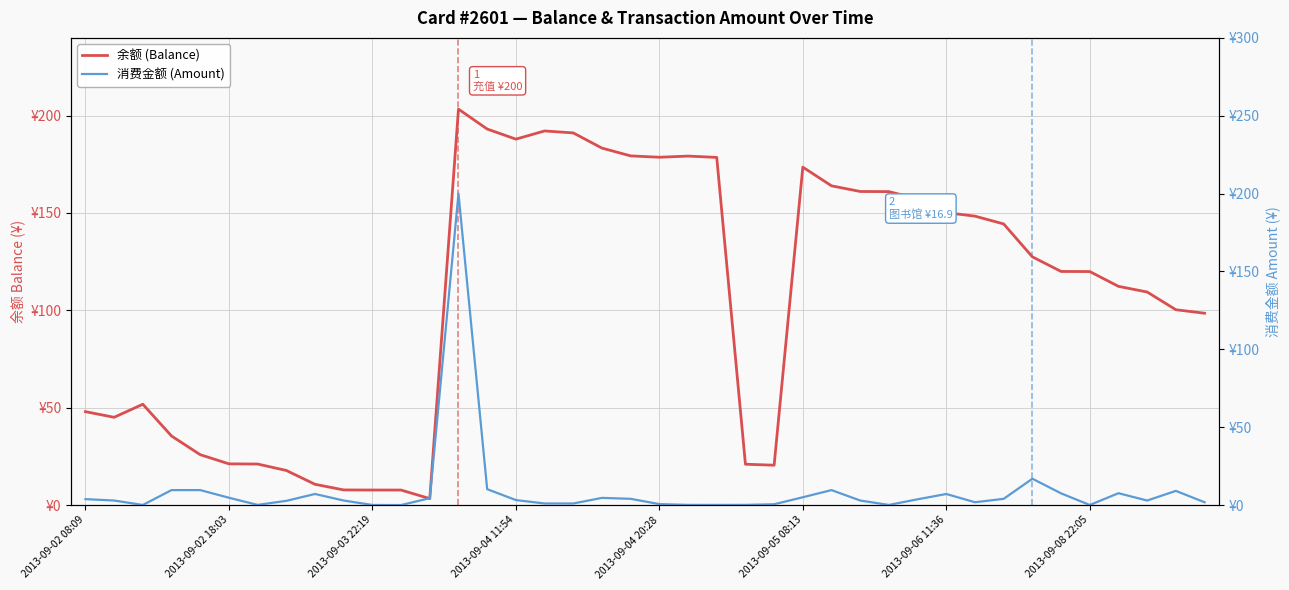

True or false: 余额 (Balance) has a value of 161.0 at 27.

True